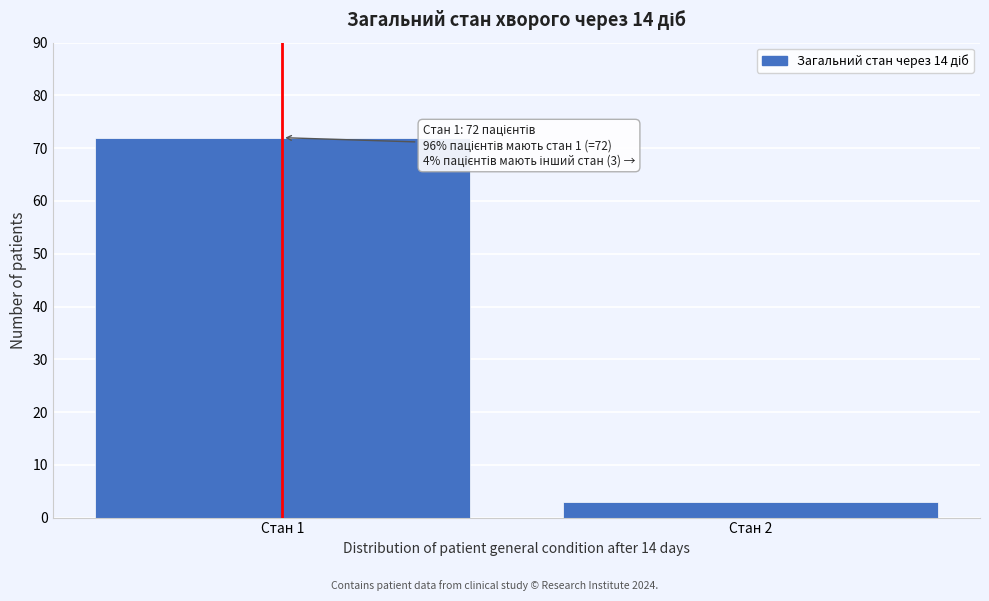

Reading left to right, list all the values displayed in this chart.

72	3